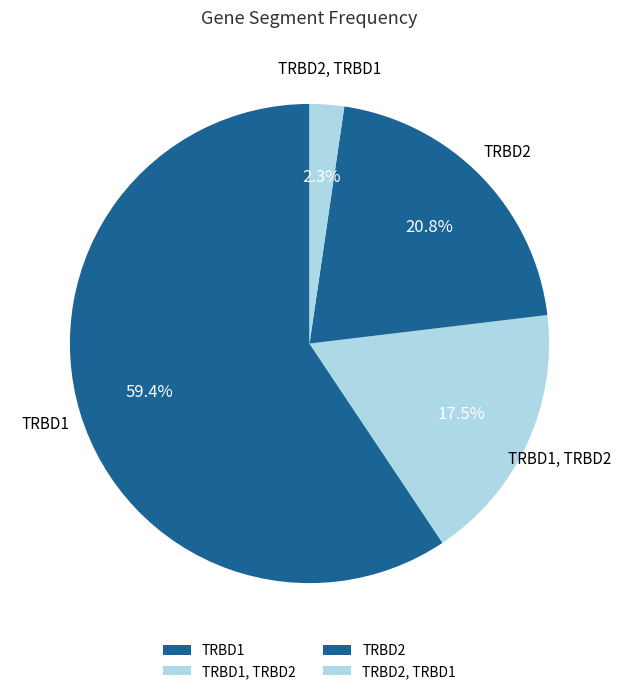

To the nearest percent, what percentage of the pie is TRBD1?

59%